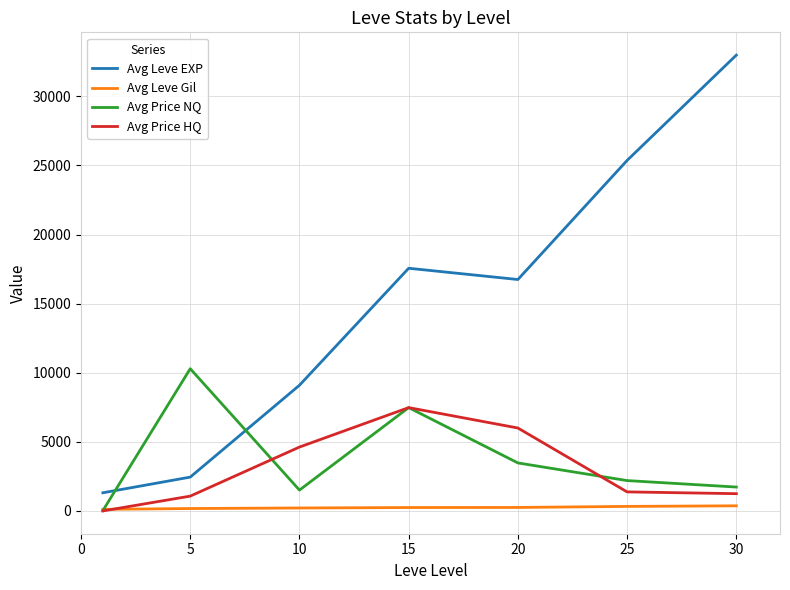

What is the greatest value displayed?

32988